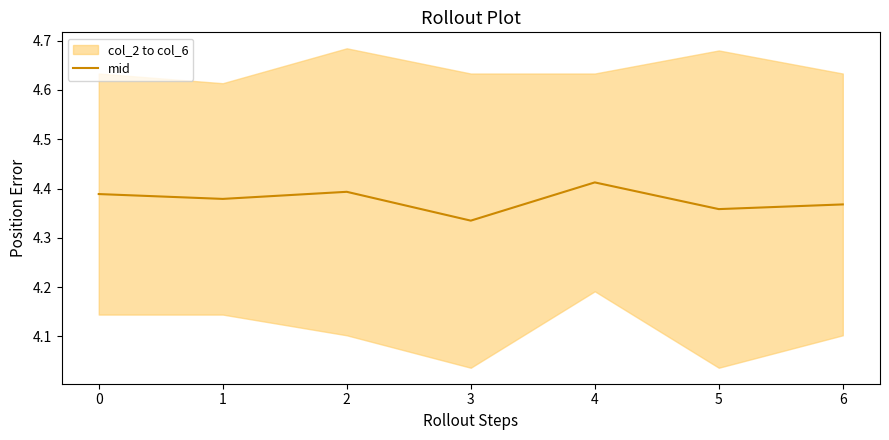

True or false: mid has a value of 2.9 at 4.

False